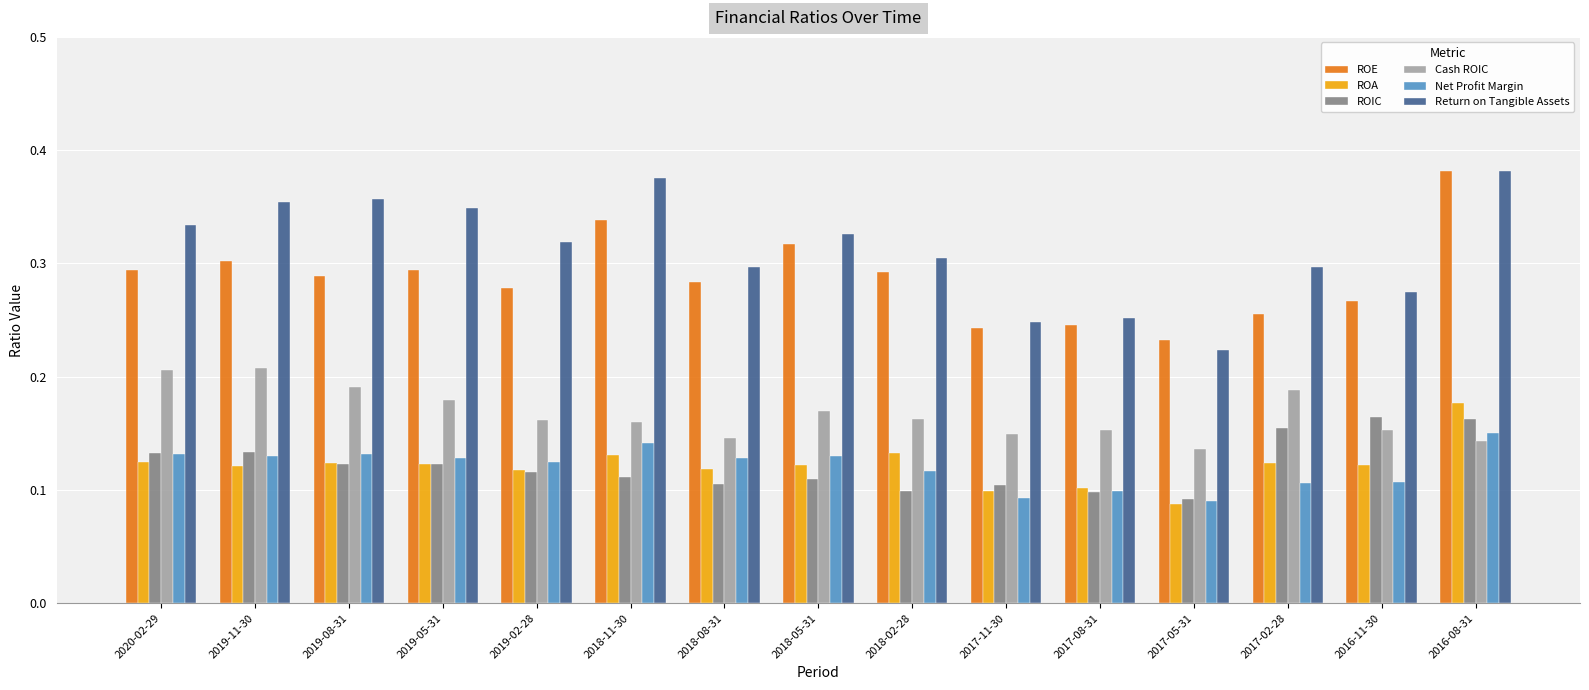

What are all the series names shown in the legend?

ROE, ROA, ROIC, Cash ROIC, Net Profit Margin, Return on Tangible Assets